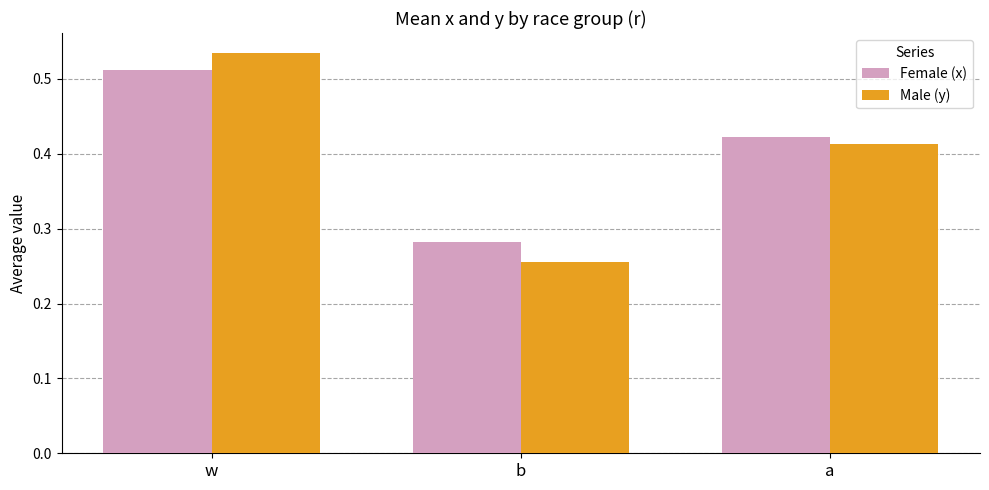

What are all the series names shown in the legend?

Female (x), Male (y)